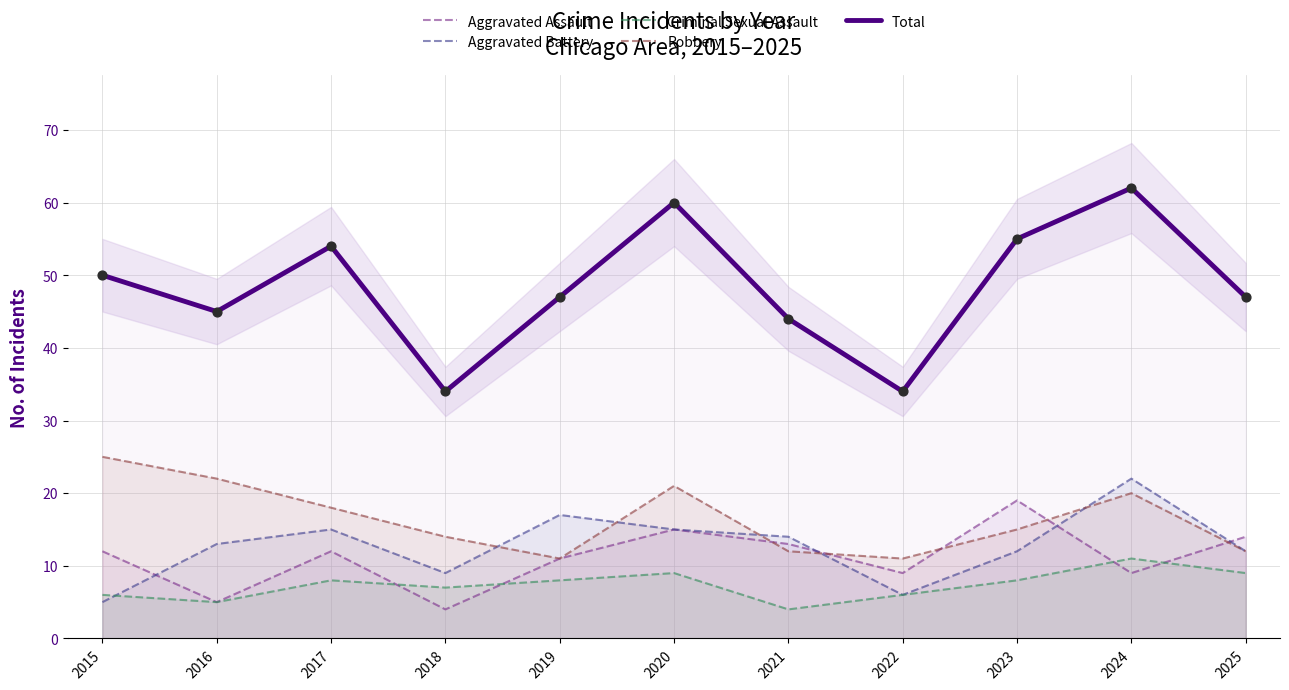

What is the total value across all series at 2016?

90